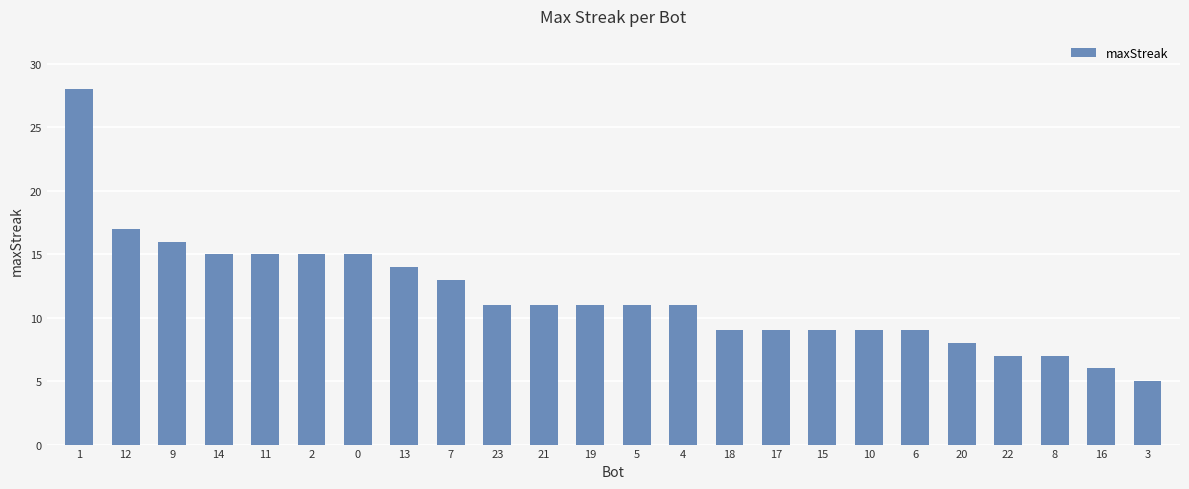

How many distinct data groups are displayed?

1